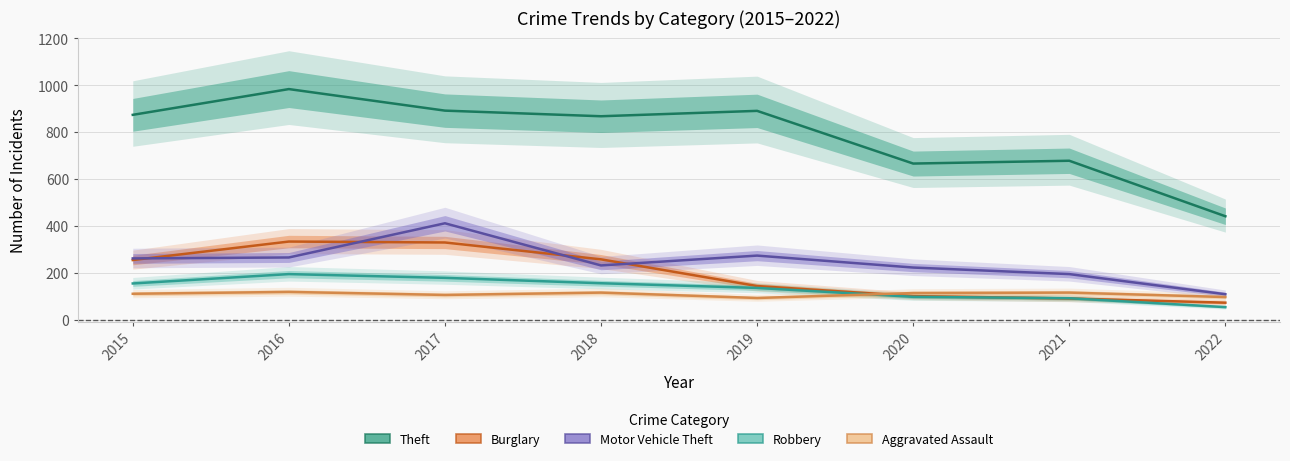

What is the sum of all Burglary values?

1578